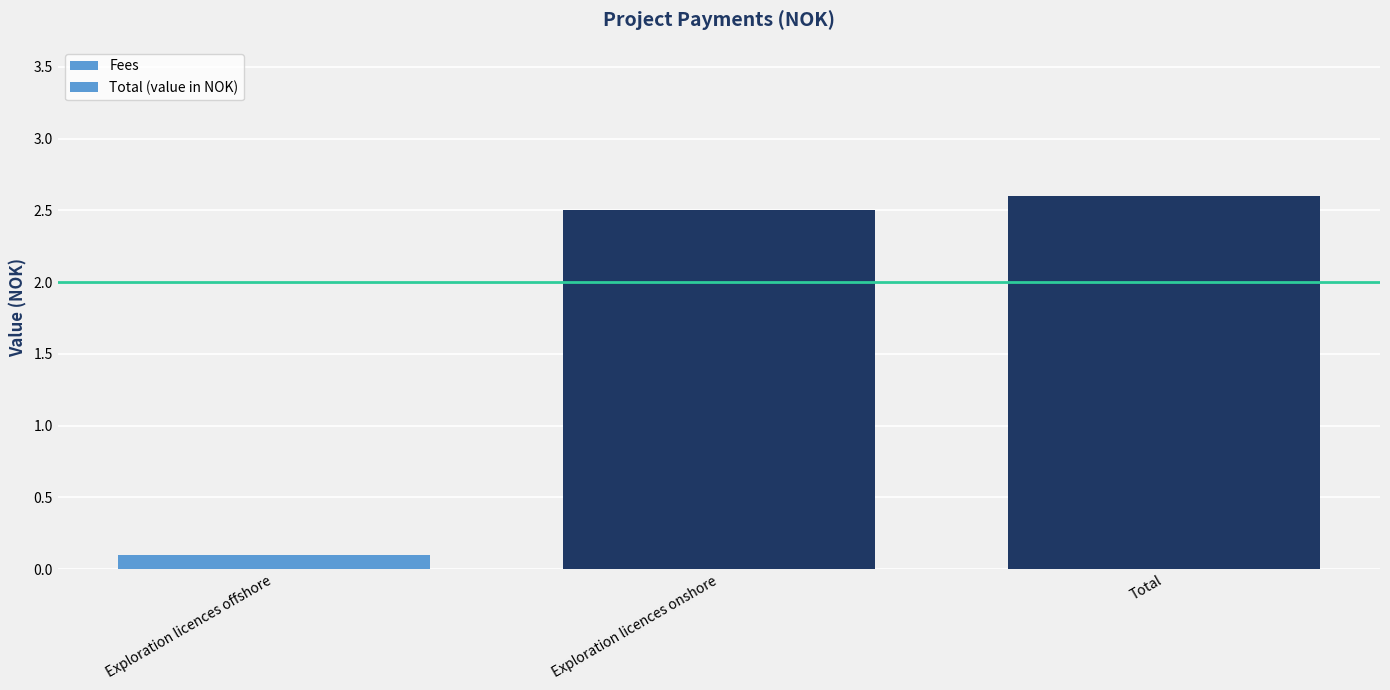

What is the value of the Fees bar at the 1st from the left?

0.1